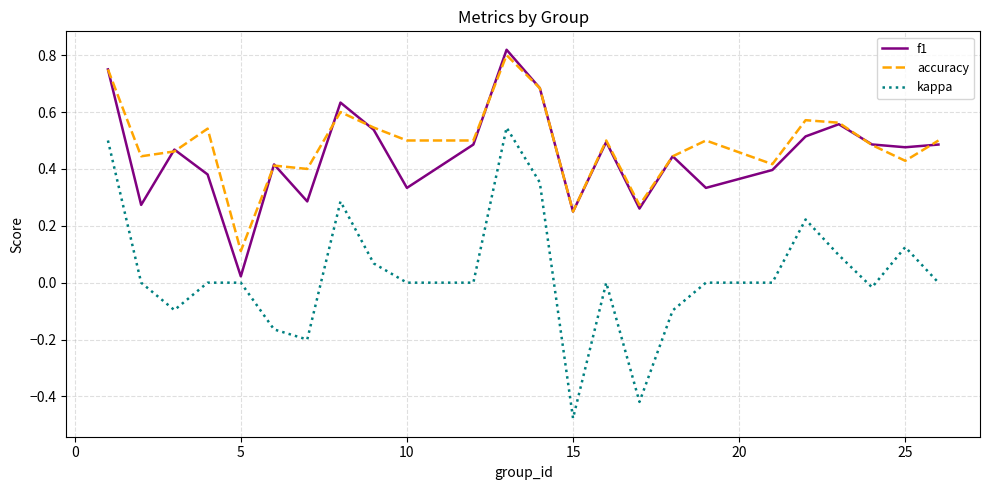

Which series has the widest spread of values?

kappa